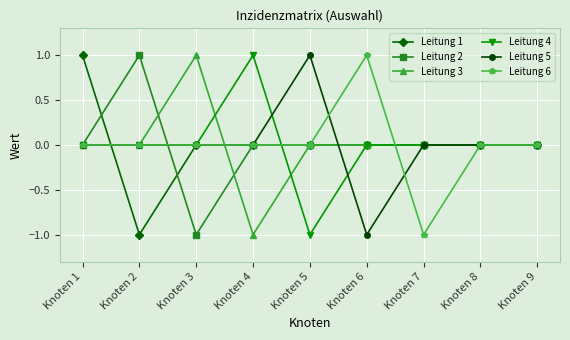

Is it true that Leitung 5 equals 1 at Knoten 4?

False